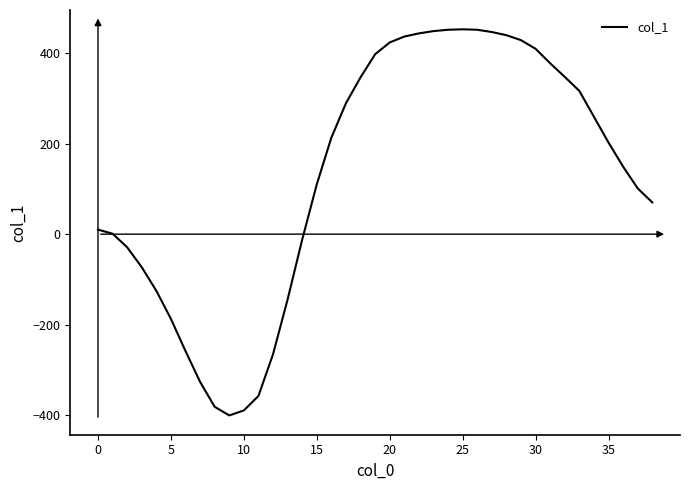

What is the minimum value shown in the chart?

-400